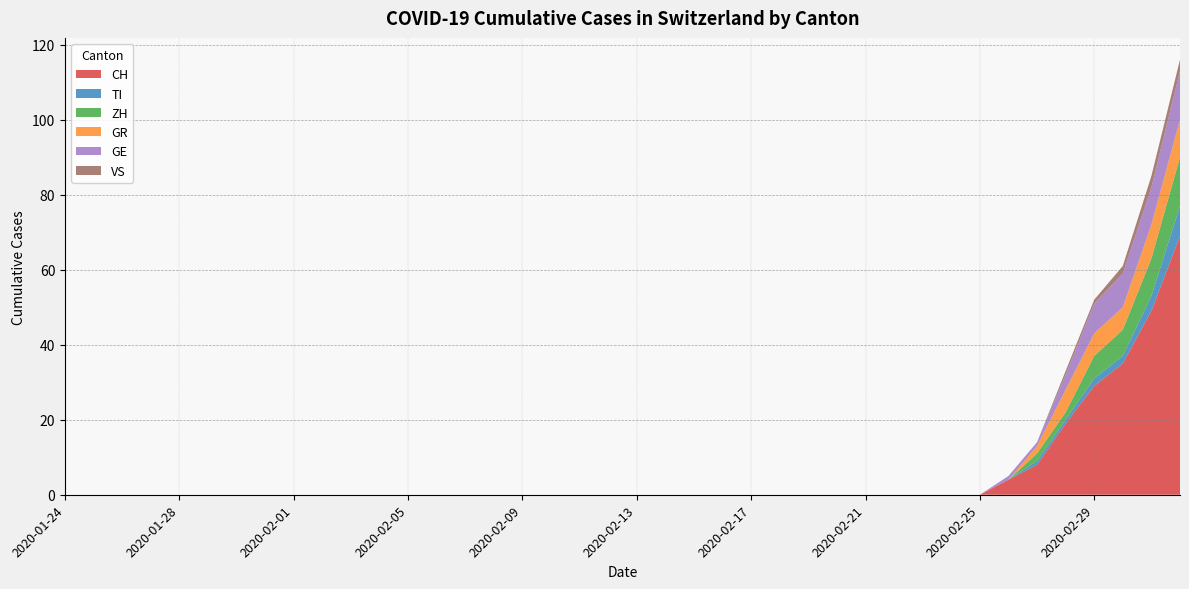

Reading left to right, list all the values displayed in this chart.

CH: 0	0	0	0	0	0	0	0	0	0	0	0	0	0	0	0	0	0	0	0	0	0	0	0	0	0	0	0	0	0	0	0	0	4	8	19	29	35	49	69
TI: 0	0	0	0	0	0	0	0	0	0	0	0	0	0	0	0	0	0	0	0	0	0	0	0	0	0	0	0	0	0	0	0	0	0	1	1	2	2	4	8
ZH: 0	0	0	0	0	0	0	0	0	0	0	0	0	0	0	0	0	0	0	0	0	0	0	0	0	0	0	0	0	0	0	0	0	0	2	2	6	7	10	13
GR: 0	0	0	0	0	0	0	0	0	0	0	0	0	0	0	0	0	0	0	0	0	0	0	0	0	0	0	0	0	0	0	0	0	0	2	6	6	6	9	10
GE: 0	0	0	0	0	0	0	0	0	0	0	0	0	0	0	0	0	0	0	0	0	0	0	0	0	0	0	0	0	0	0	0	0	1	1	4	8	9	10	13
VS: 0	0	0	0	0	0	0	0	0	0	0	0	0	0	0	0	0	0	0	0	0	0	0	0	0	0	0	0	0	0	0	0	0	0	0	1	1	2	3	3